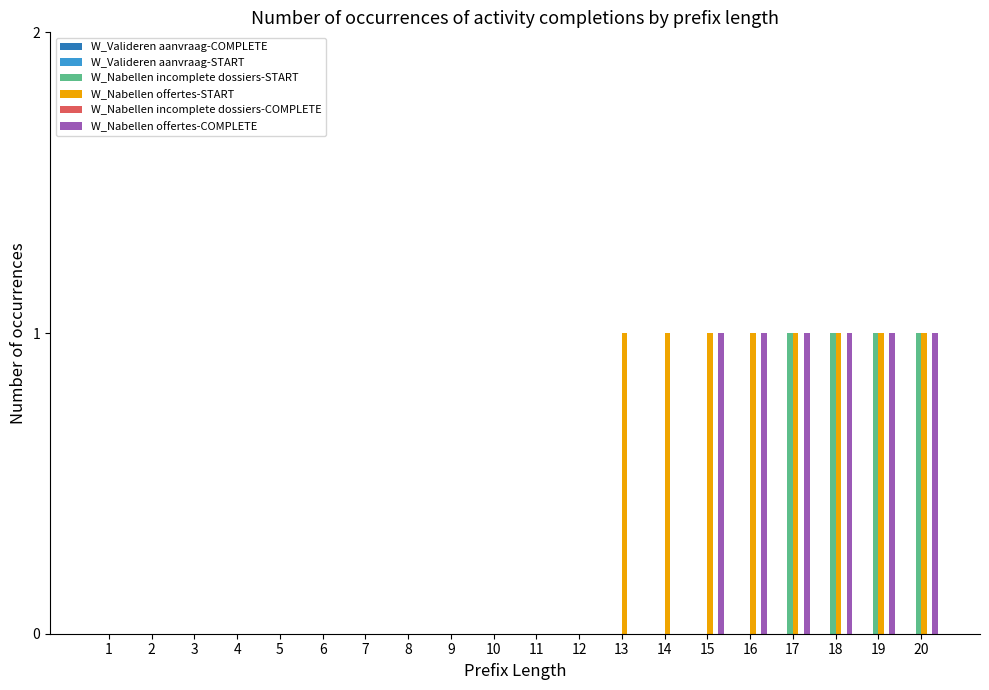

Is the value of W_Nabellen offertes-COMPLETE at 14 greater than the value of W_Nabellen offertes-START at 17?

No